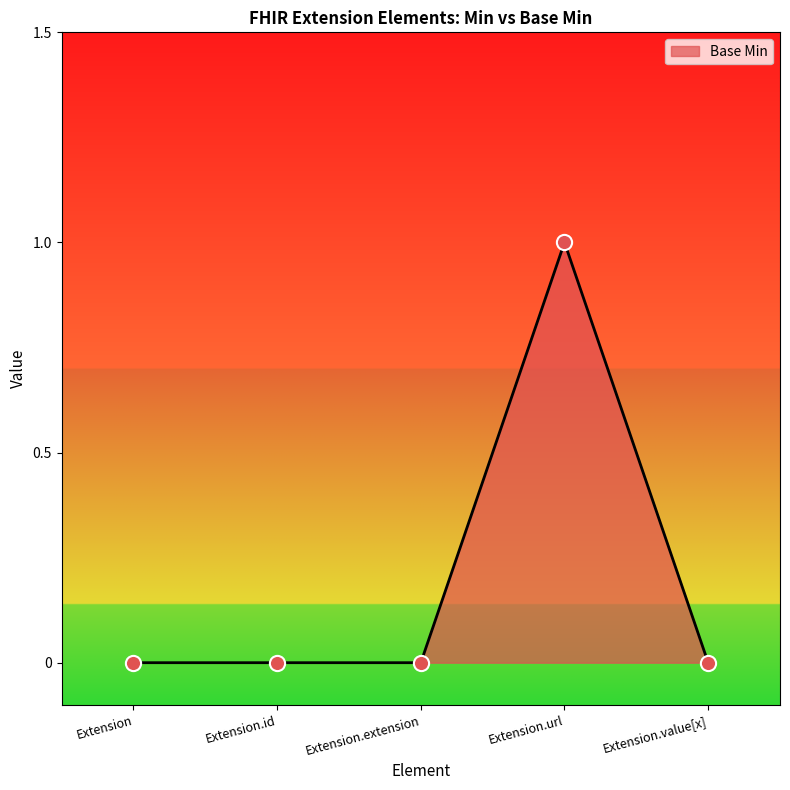

What is the change in value from Extension.extension to Extension.url?

+1